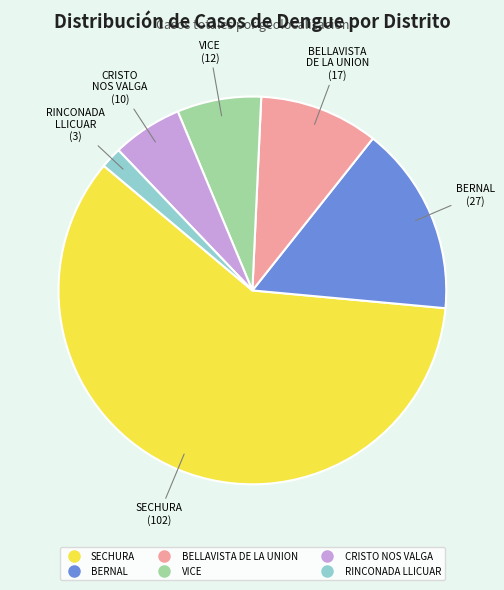

Is the sum of BERNAL and RINCONADA LLICUAR greater than half?

No